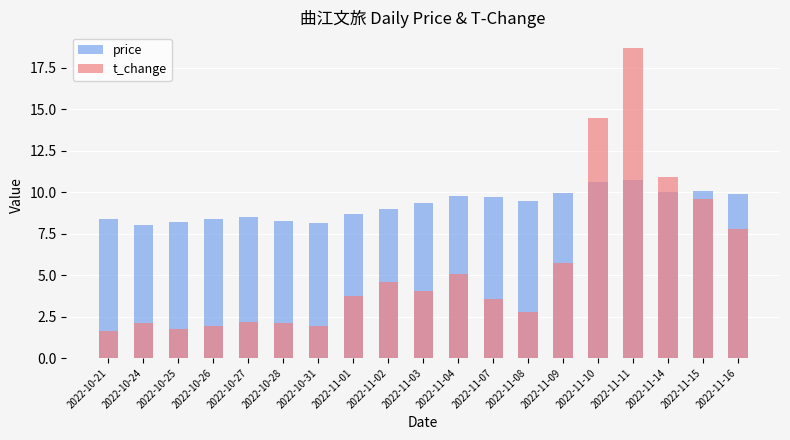

What is the difference between the second highest and minimum values in the price series?

2.6